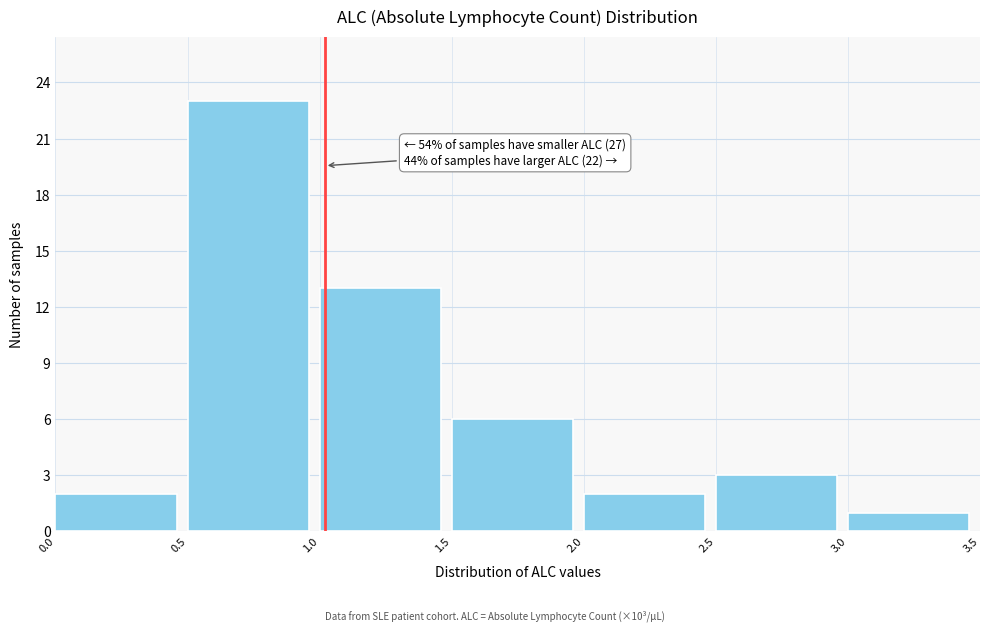

Which range on the x-axis has the tallest bar?

0.5 to 1.0